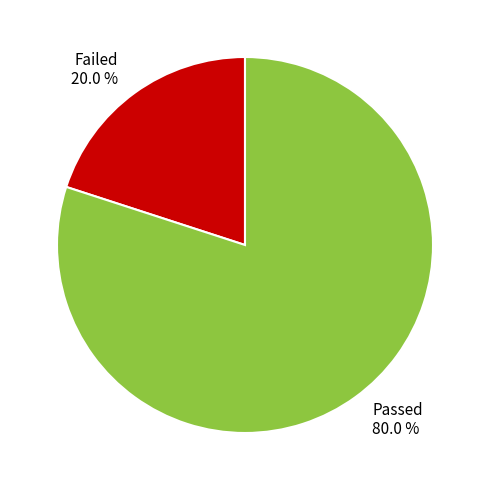

What is the ratio of the value at Passed 80.0 % to the value at Failed 20.0 %?

4.0